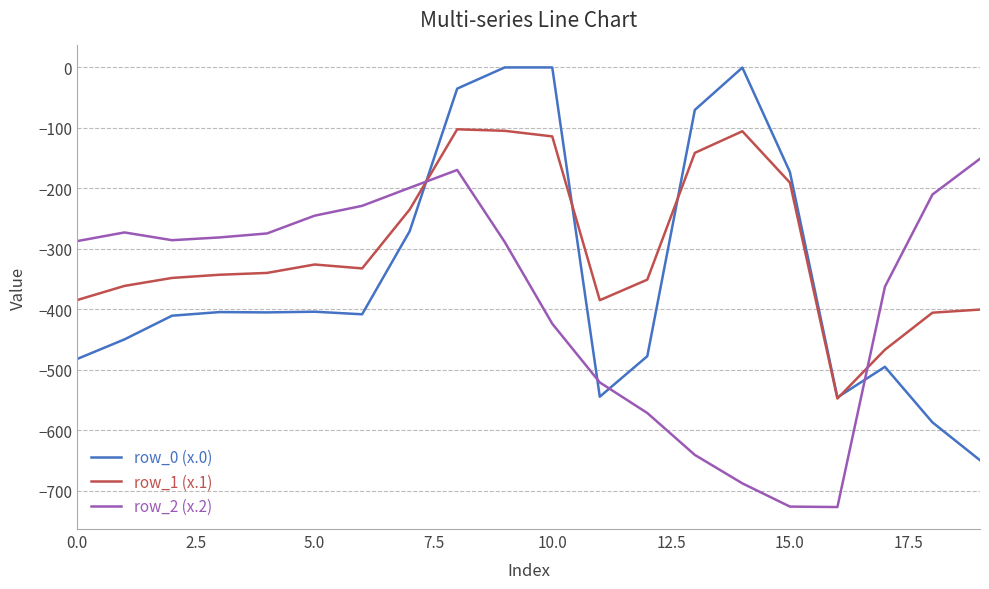

True or false: row_1 (x.1) and row_2 (x.2) cross at least once.

True